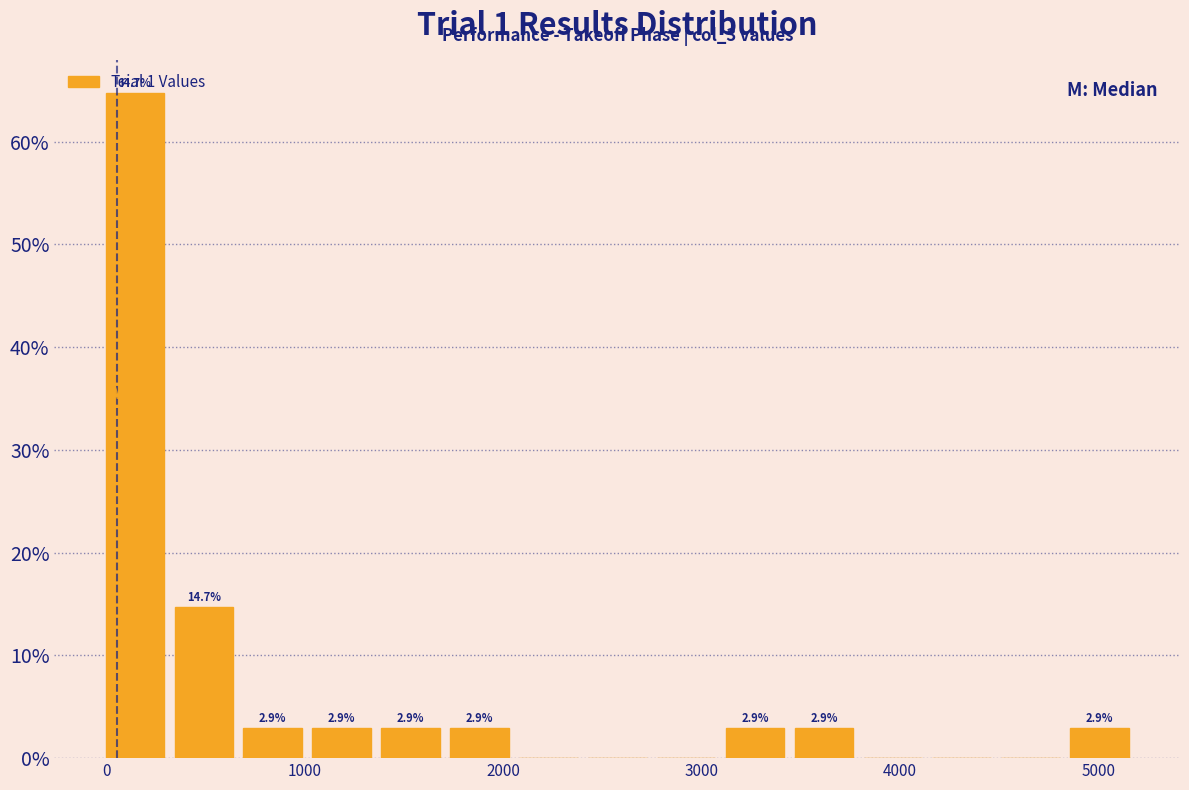

Read against the x-axis, roughly where is the centre of the tallest bar?

100